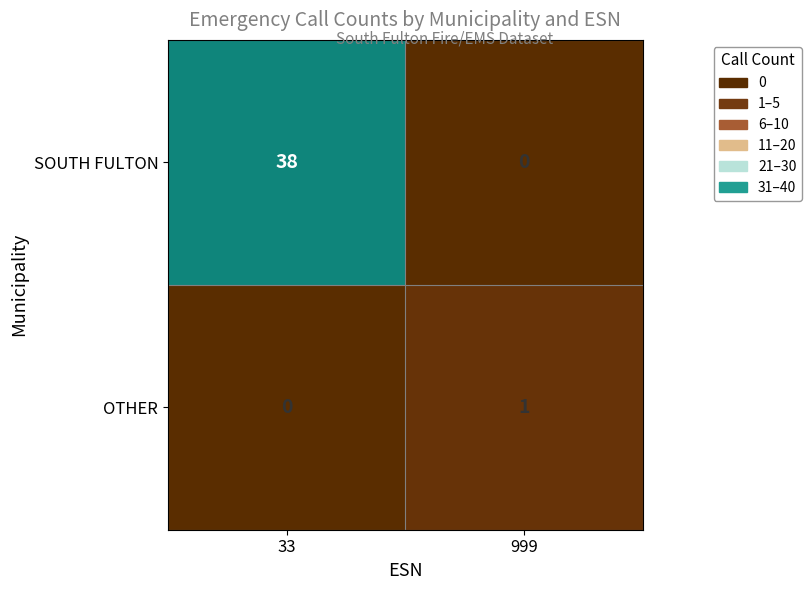

Reading left to right, list all the values displayed in this chart.

SOUTH FULTON: 38	0
OTHER: 0	1